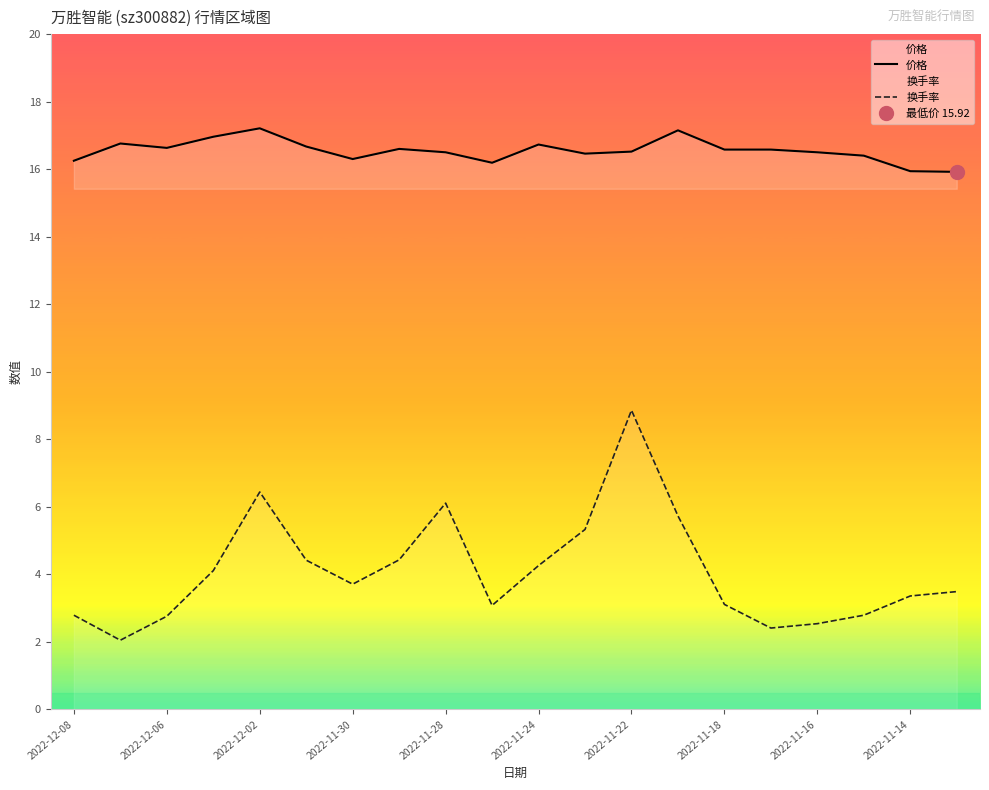

True or false: 换手率 and 价格 cross at least once.

False